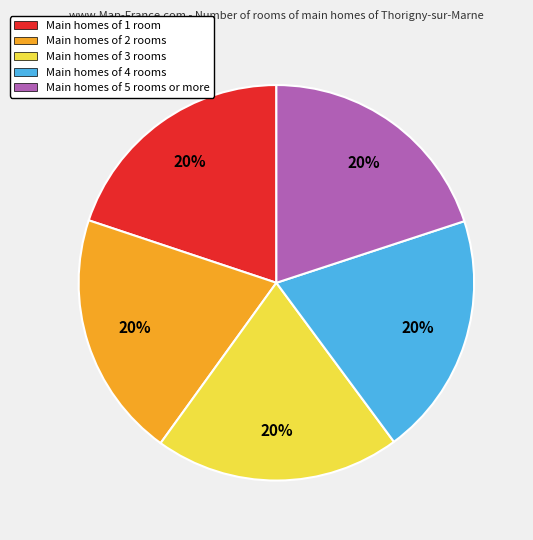

Is there any slice that represents more than half of the pie?

No